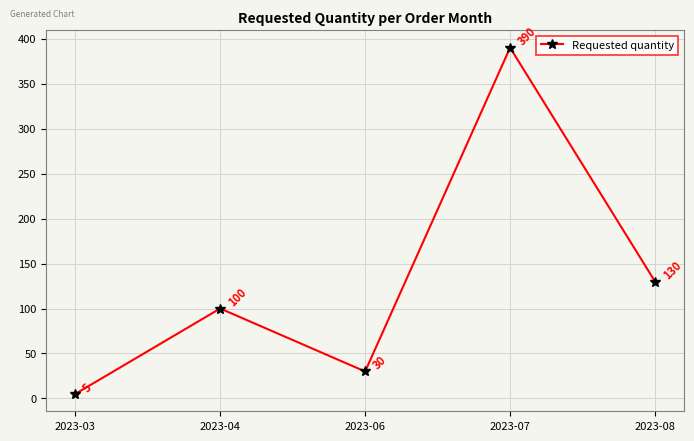

List the labels in order of value, smallest first.

2023-03, 2023-06, 2023-04, 2023-08, 2023-07